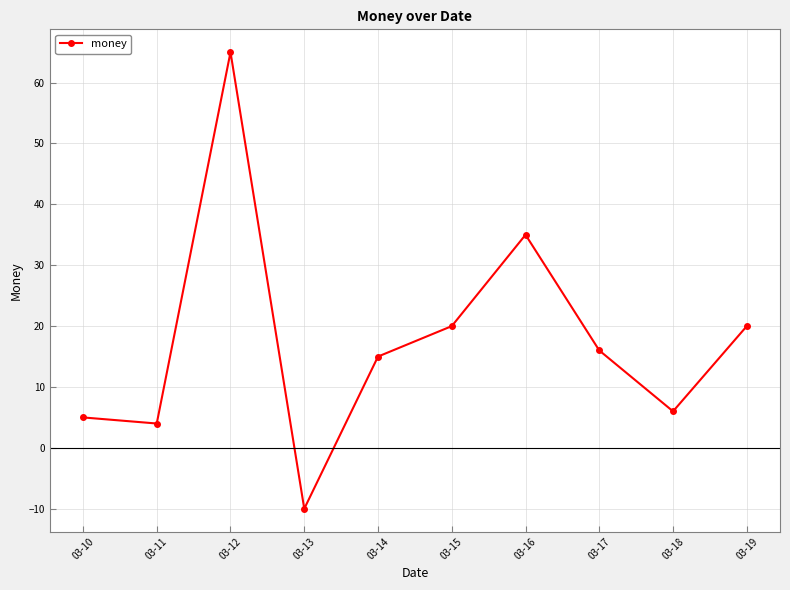

How many data points are less than 16?

5